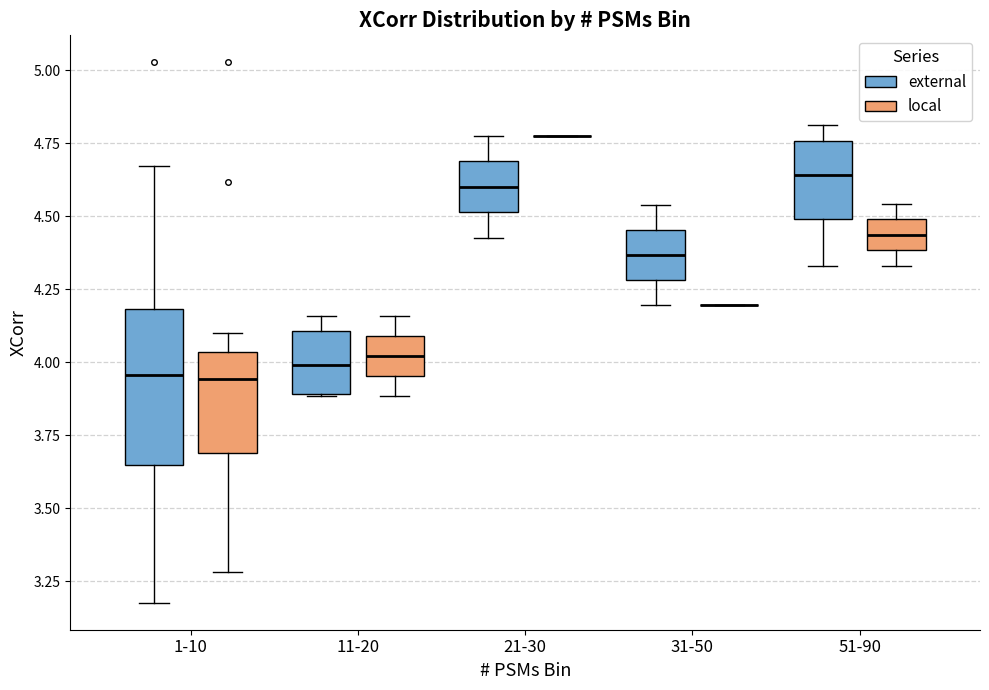

Where does the median line of the box for 1-10 (external) sit on the y-axis? The values are not printed on the chart, so give them approximately, as read against the axis.

3.95